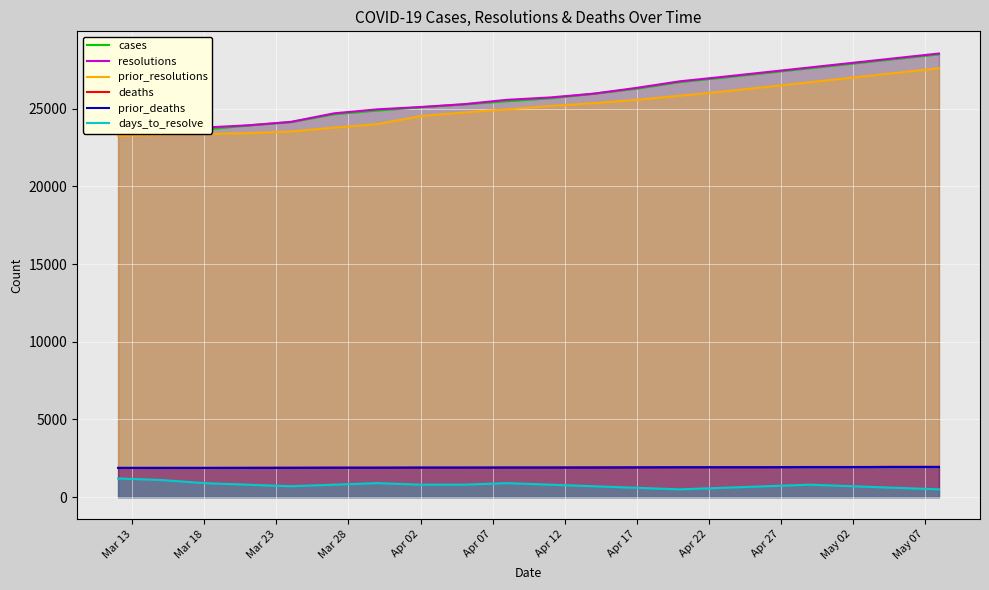

What is the maximum value for days_to_resolve?

1200